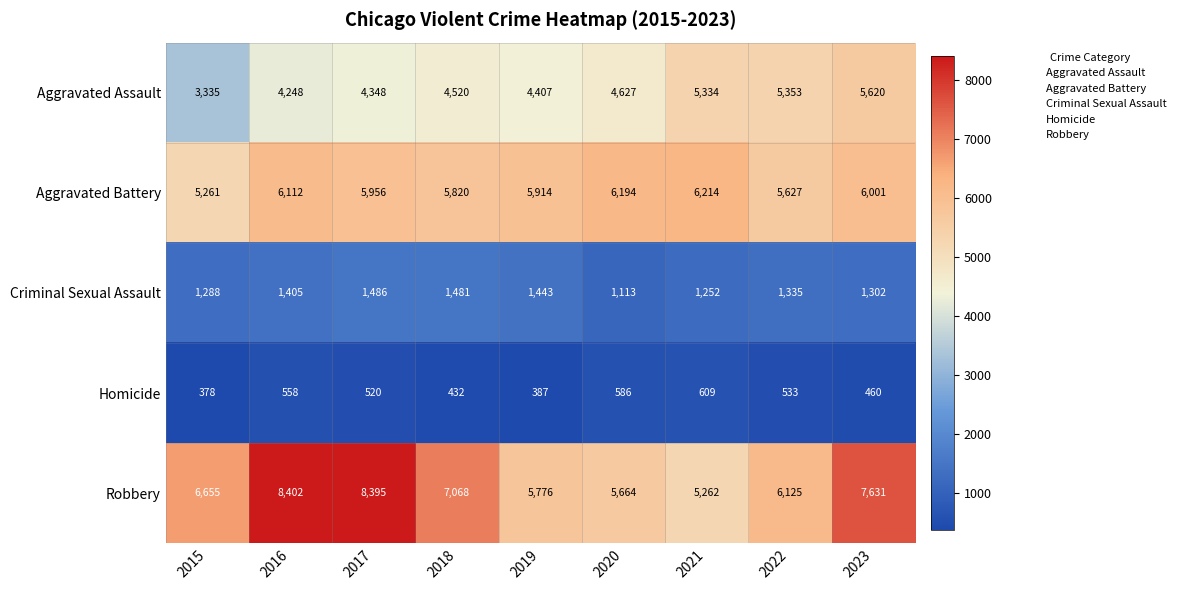

Is it true that Robbery equals 7631 at 2023?

True